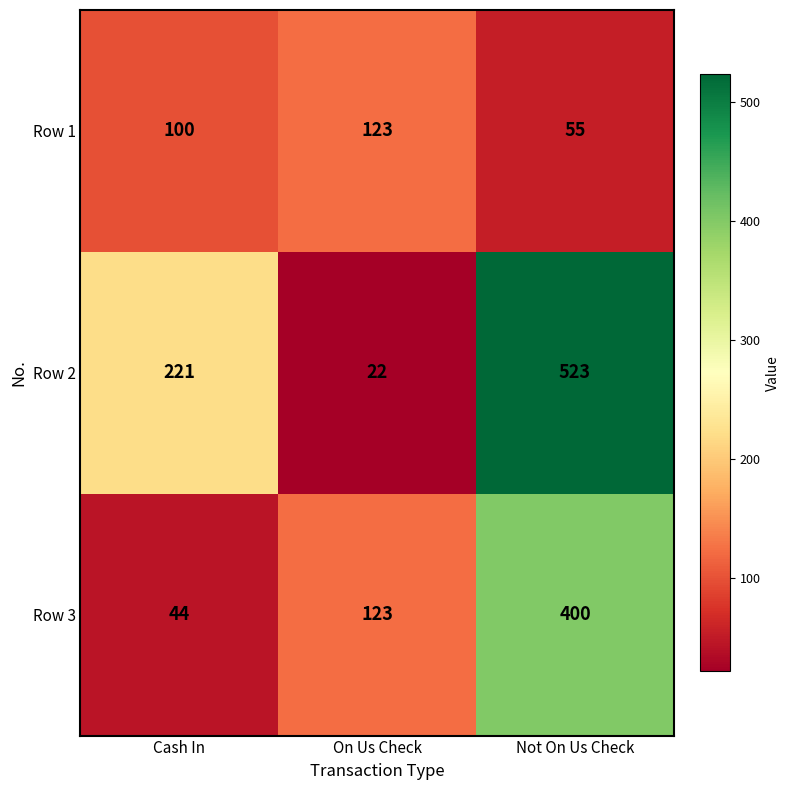

Reading left to right, what are all the values shown in this chart?

Row 1: Cash In=100	On Us Check=123	Not On Us Check=55
Row 2: Cash In=221	On Us Check=22	Not On Us Check=523
Row 3: Cash In=44	On Us Check=123	Not On Us Check=400